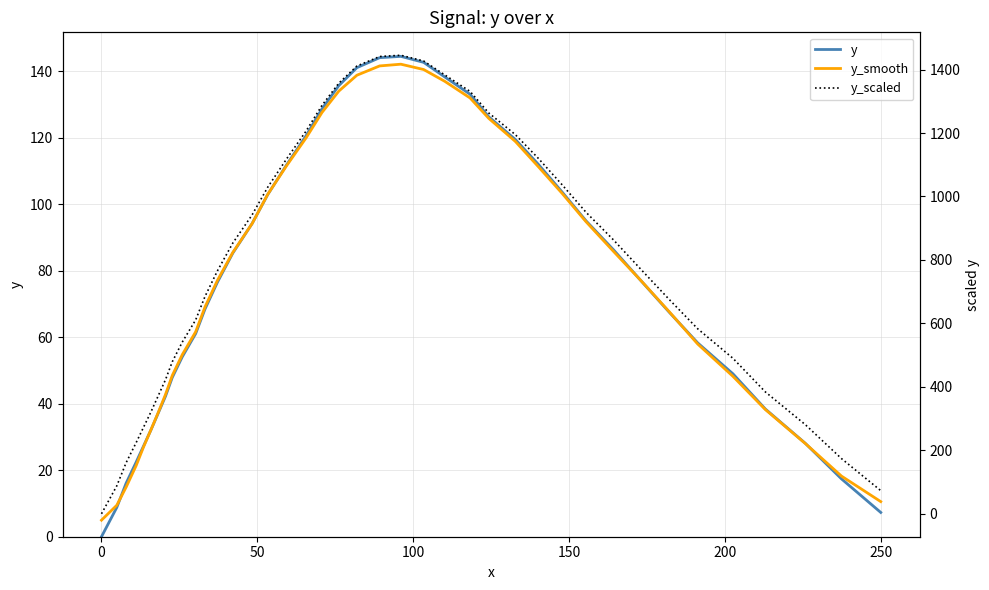

True or false: y_smooth has a value of 63.2 at 27.

False